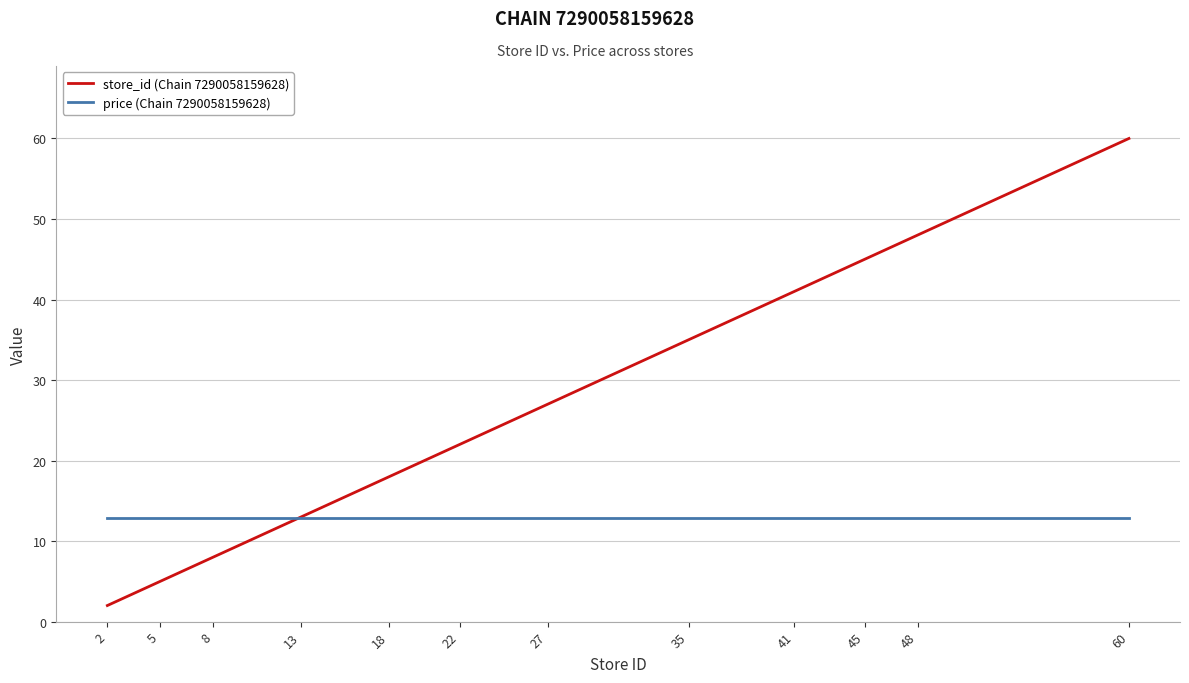

Rank the series by their average value, from highest to lowest.

store_id (Chain 7290058159628), price (Chain 7290058159628)